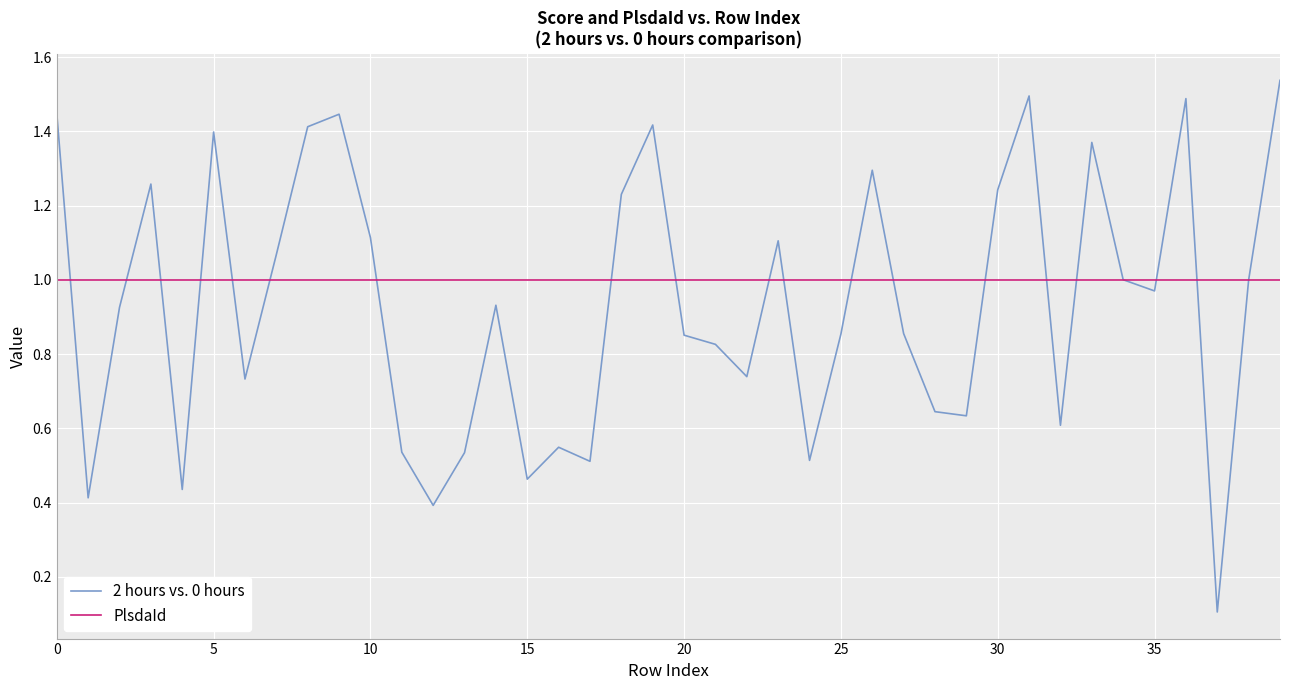

True or false: 2 hours vs. 0 hours has more than 0 points higher than both neighbors.

True